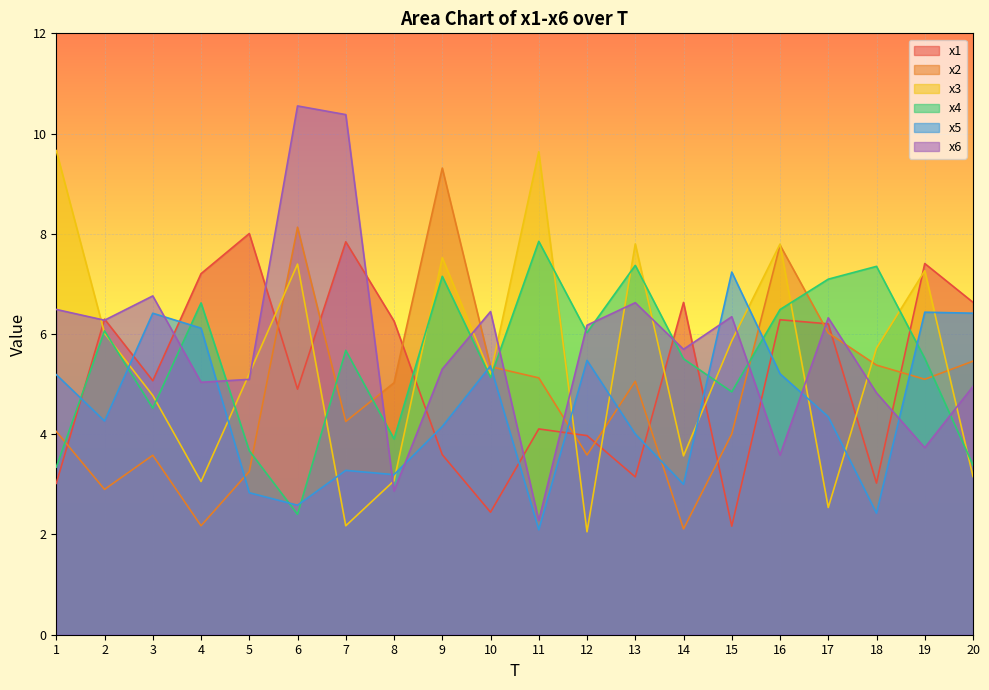

What is the total value across all series at 13?

34.0